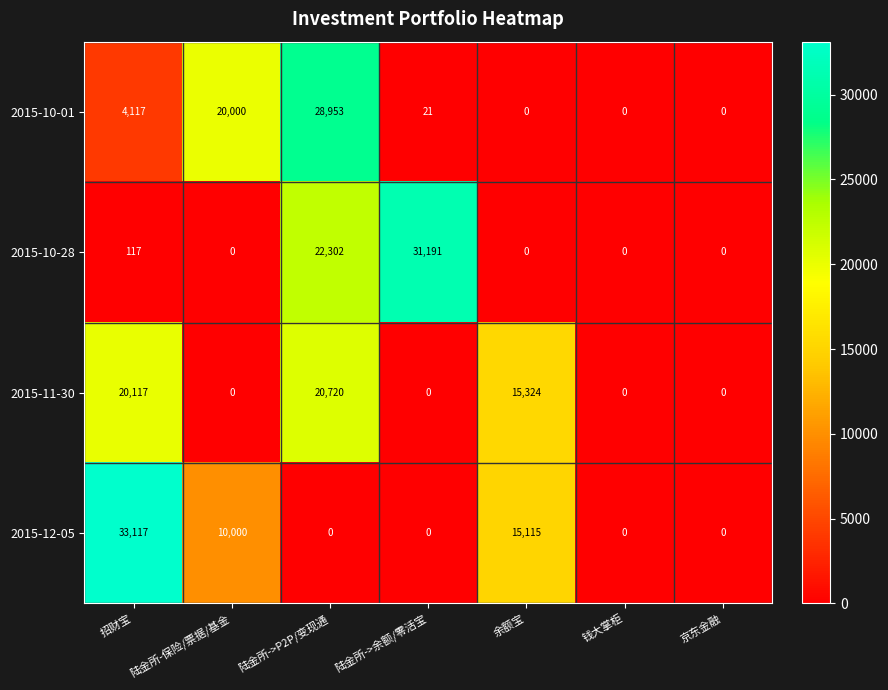

Rank the series at 招财宝 from lowest to highest value.

2015-10-28, 2015-10-01, 2015-11-30, 2015-12-05